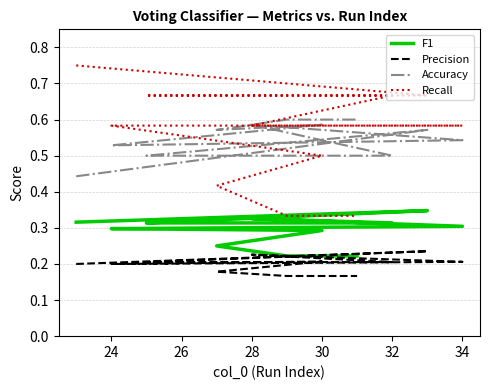

True or false: Precision and F1 cross at least once.

False